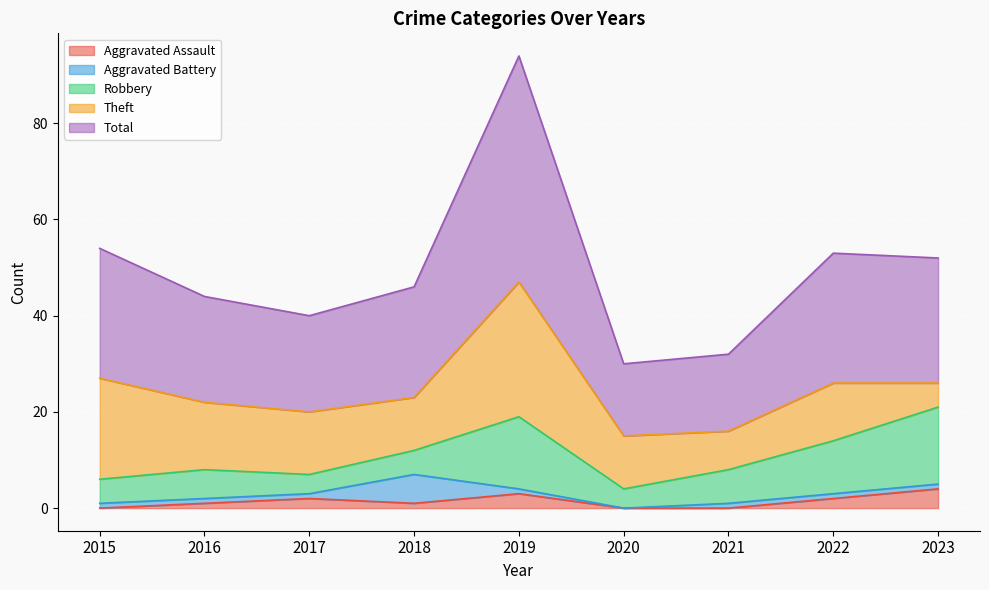

How many interior local peaks does the Aggravated Assault series have?

2